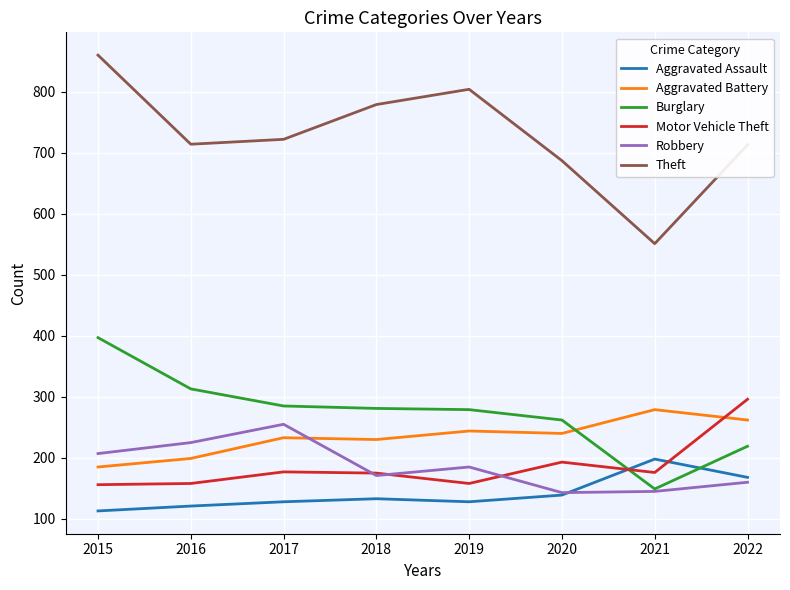

At which category does the chart reach its peak across all series?

2015